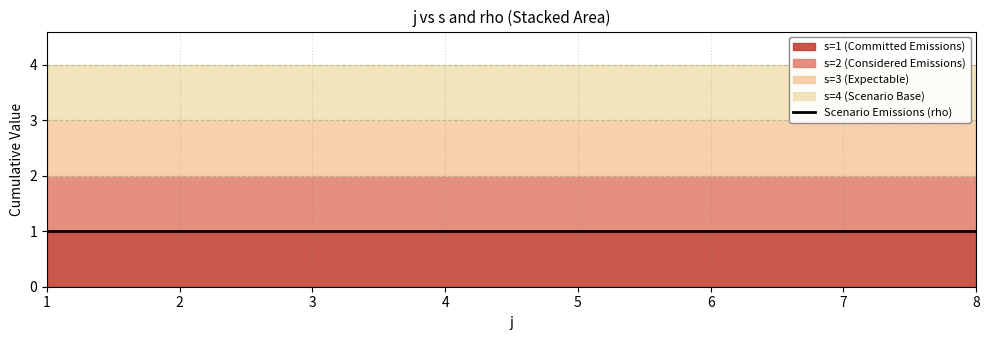

True or false: Scenario Emissions and Considered Emissions intersect in this chart.

False